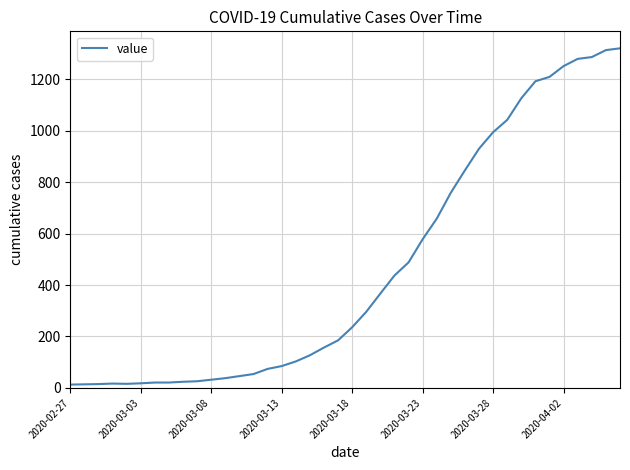

What is the difference between the maximum and minimum values?

1307